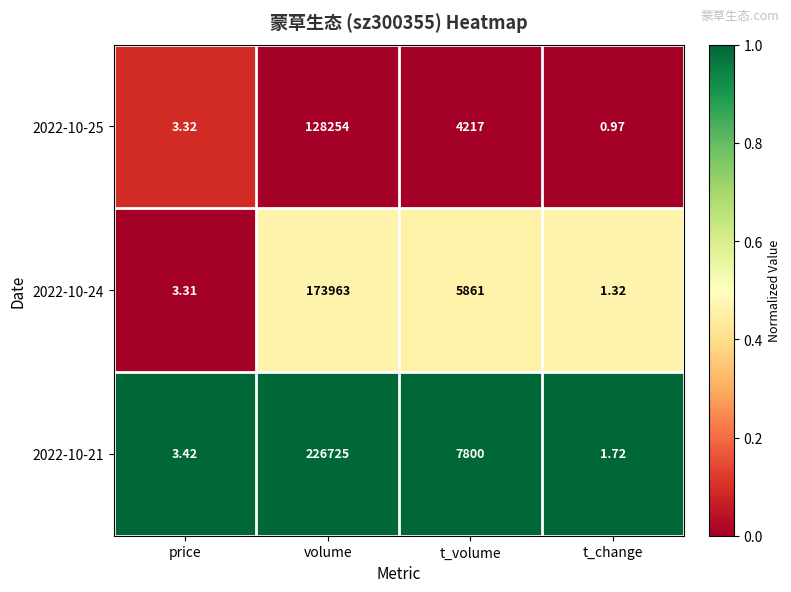

Which category has the lowest value in the 2022-10-21 series?

t_change